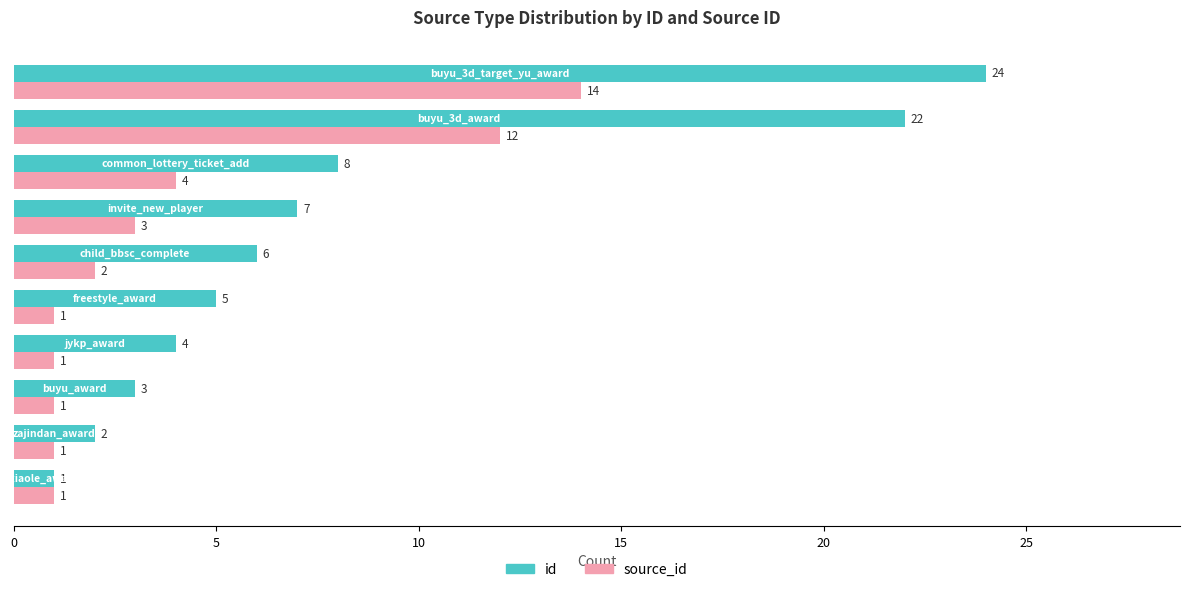

Which series has the largest range (max minus min)?

id